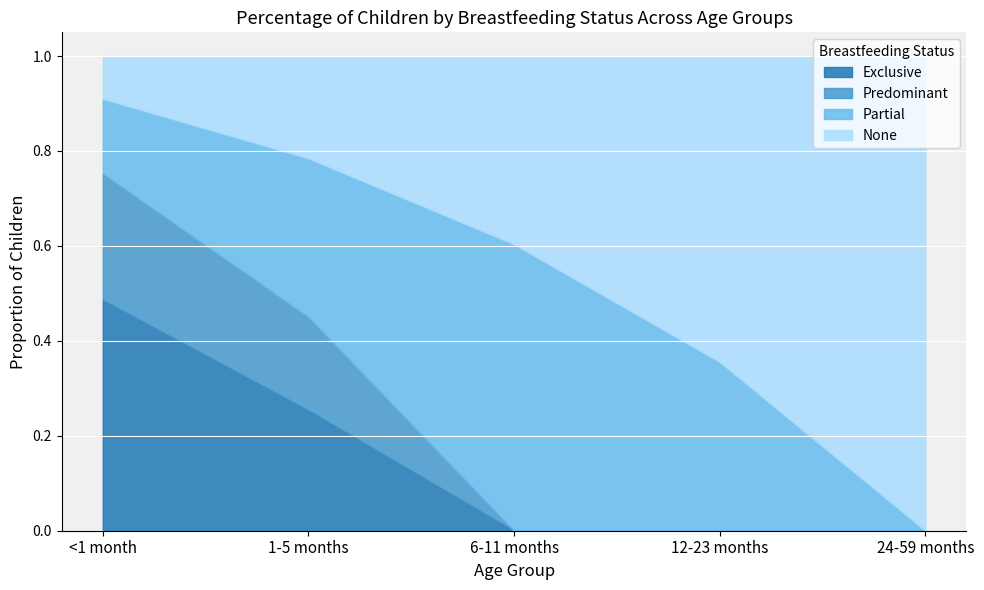

True or false: Partial has more than 1 interior local peaks.

False